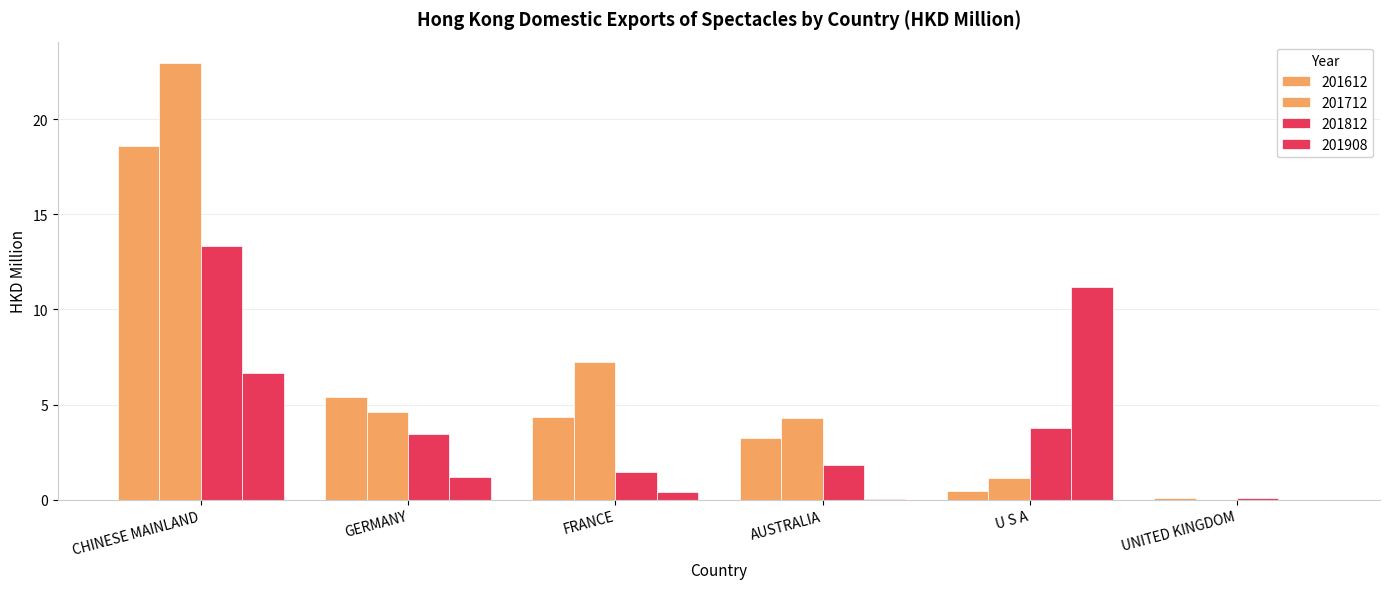

What is the sum of all 201812 values?

23.8